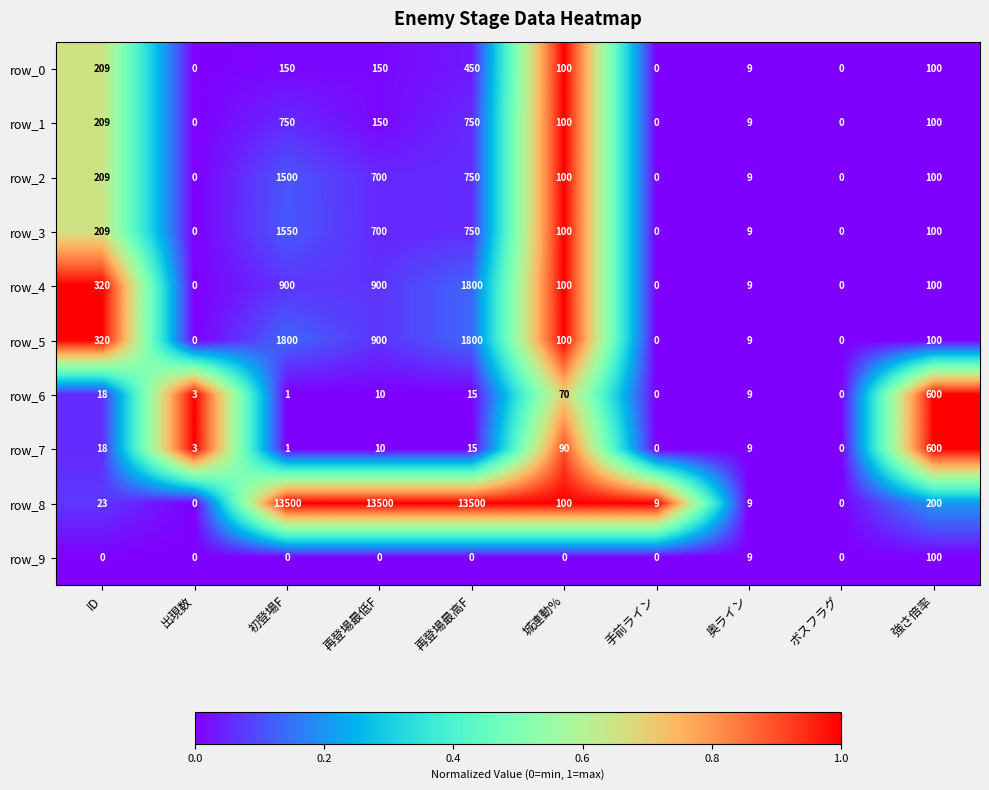

What is the sum of the row_0 values at ID and 出現数?

209